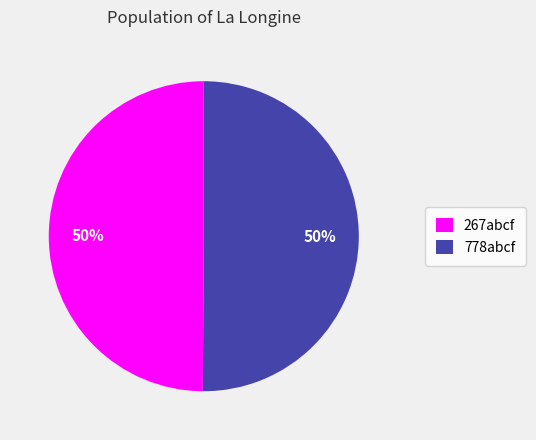

What percentage is the 267abcf slice, to the nearest percent?

50%